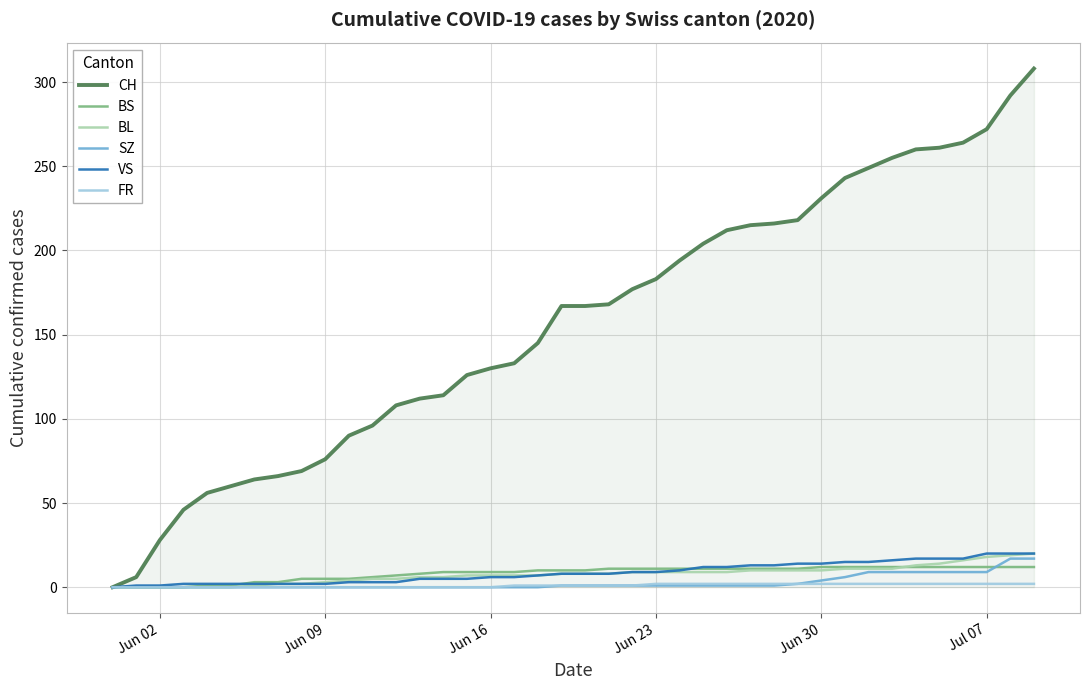

Which series has the largest range (max minus min)?

CH